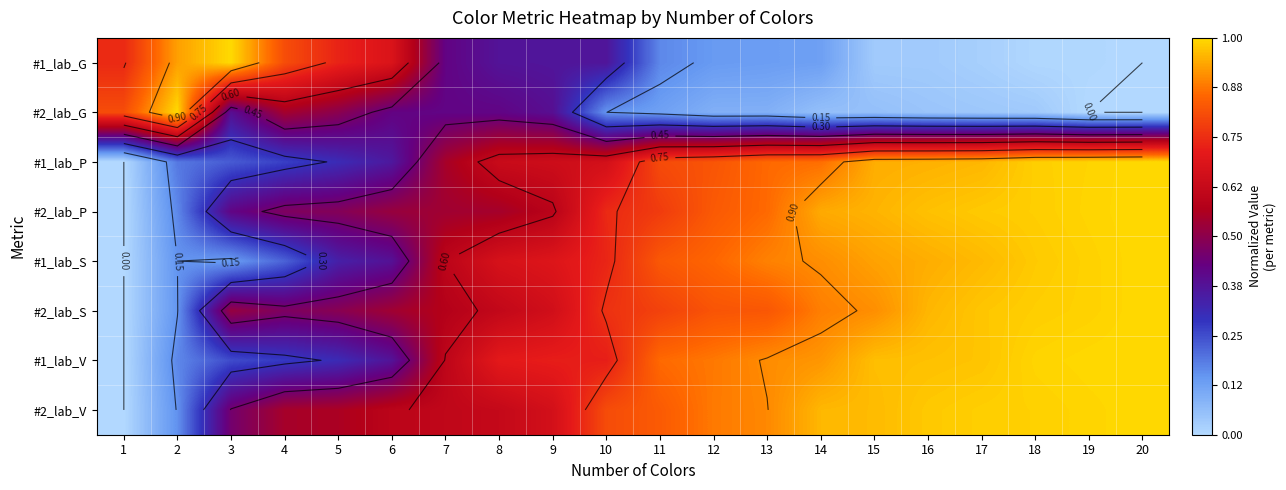

What is the average value of the #1_lab_P series?

0.7